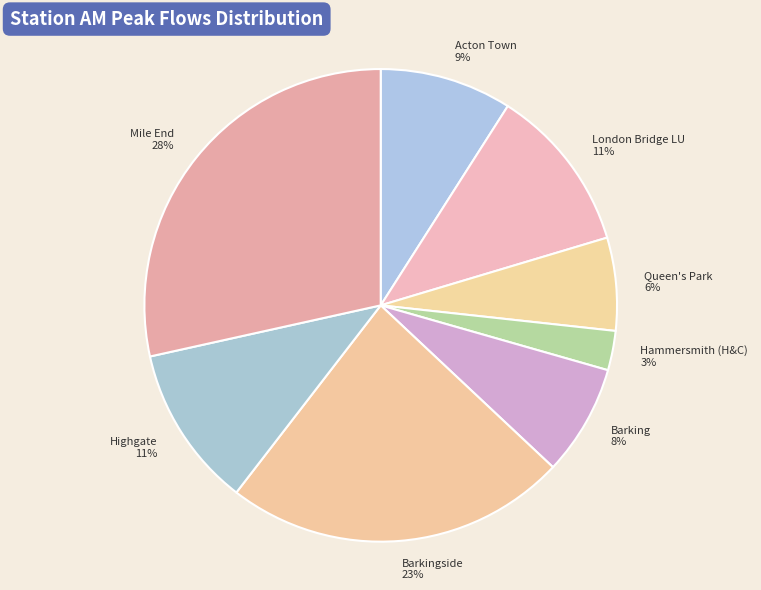

To the nearest percent, what is the difference between the Acton Town and Highgate slice percentages?

2%